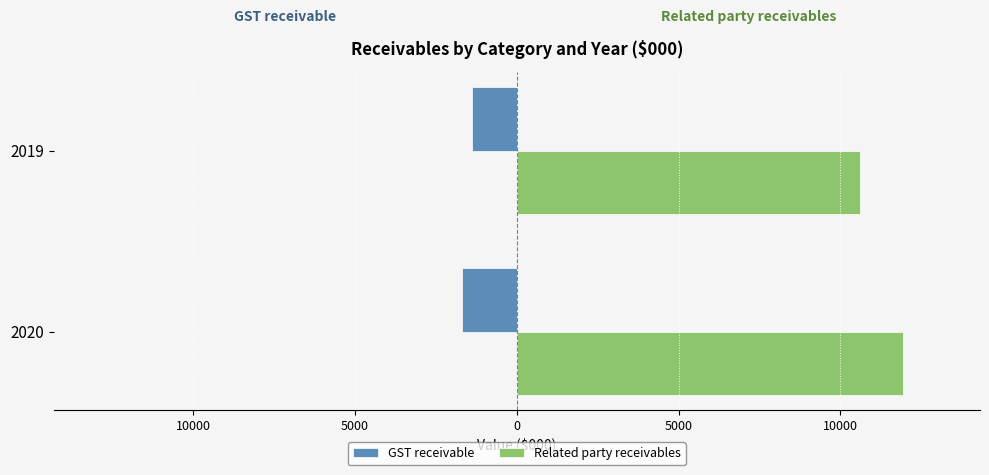

Reading left to right, extract all data points from this chart.

GST receivable: -1697	-1390
Related party receivables: 11927	10609